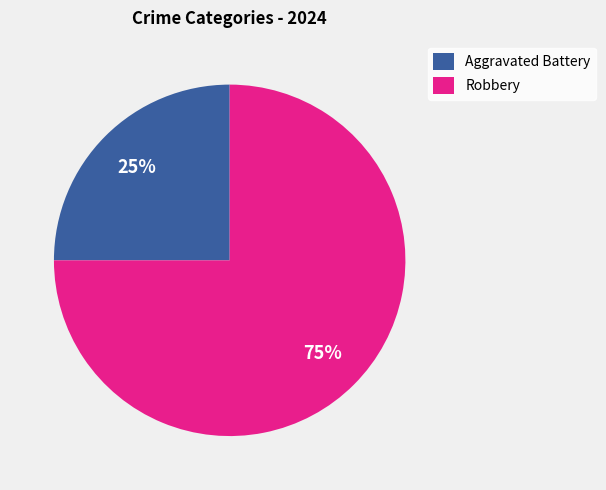

To the nearest percent, what is the average slice percentage?

50%